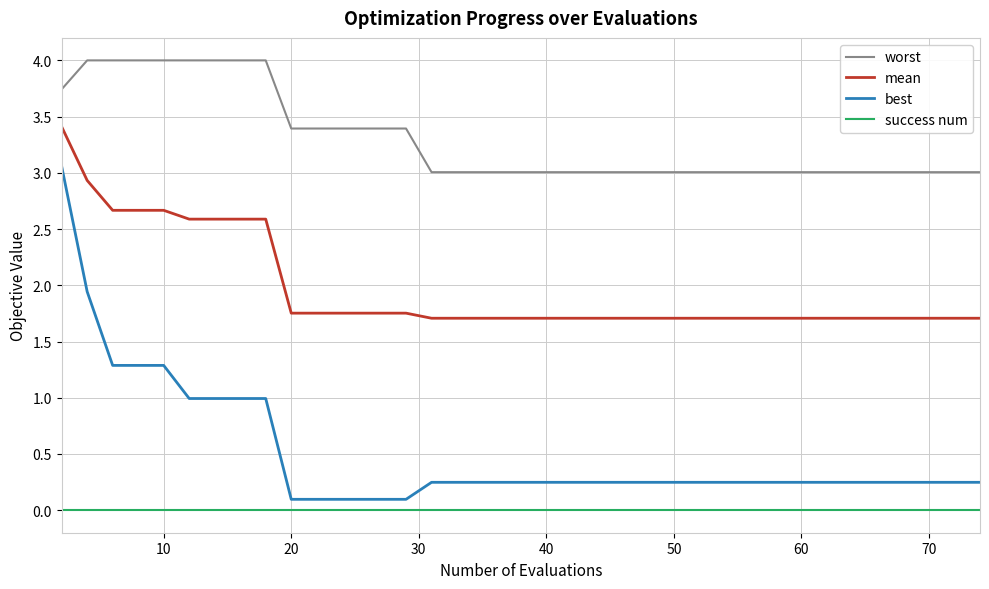

List the series in order of their peak value, lowest first.

success num, best, mean, worst